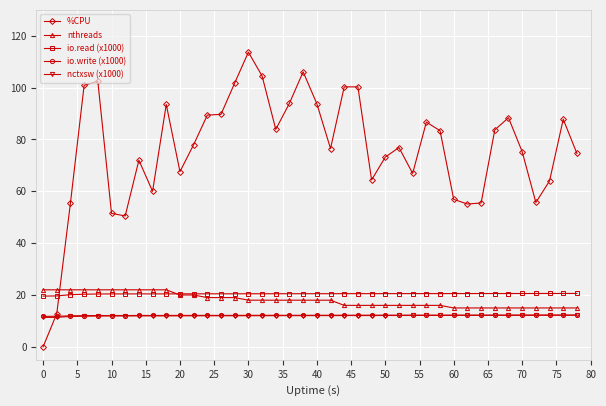

How many distinct data groups are displayed?

5